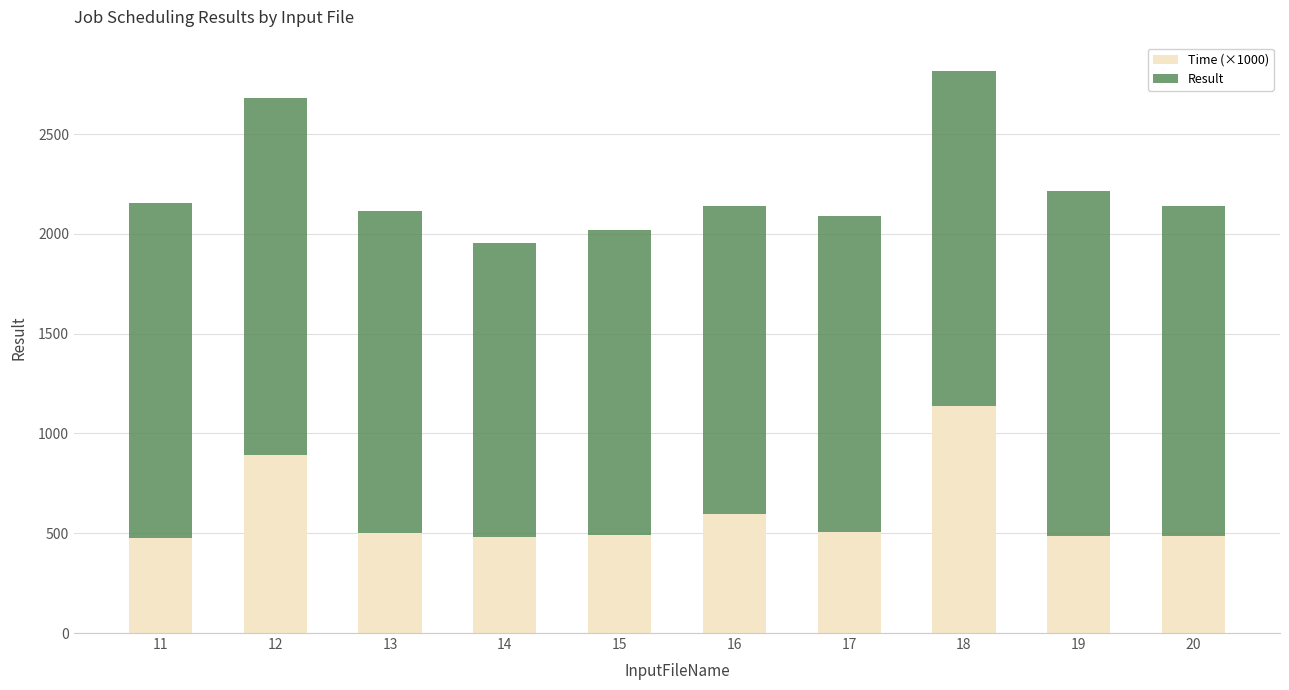

What is the sum of the Time (×1000) values at 17 and 20?

996.8